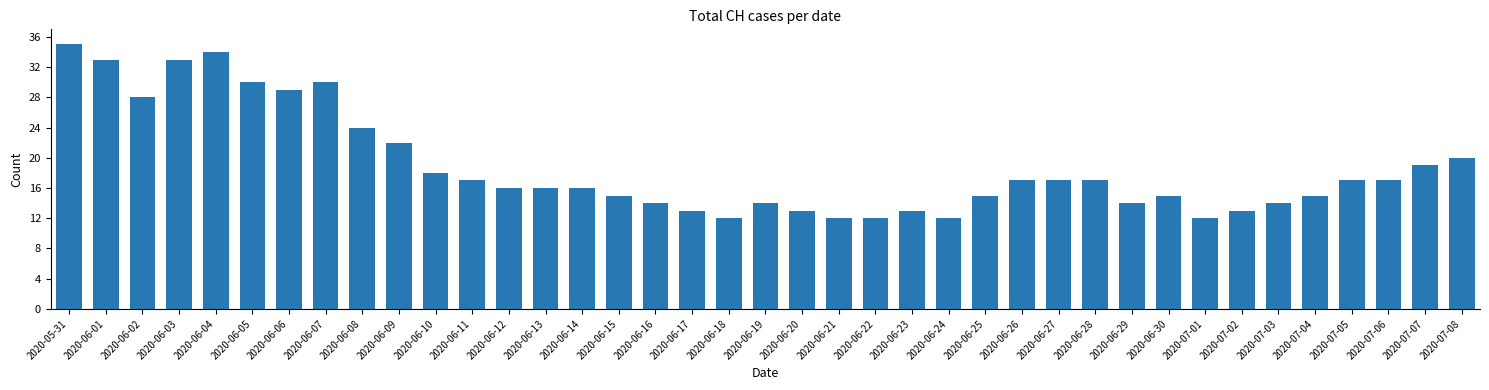

Is it true that the value at 2020-06-16 is 14?

True